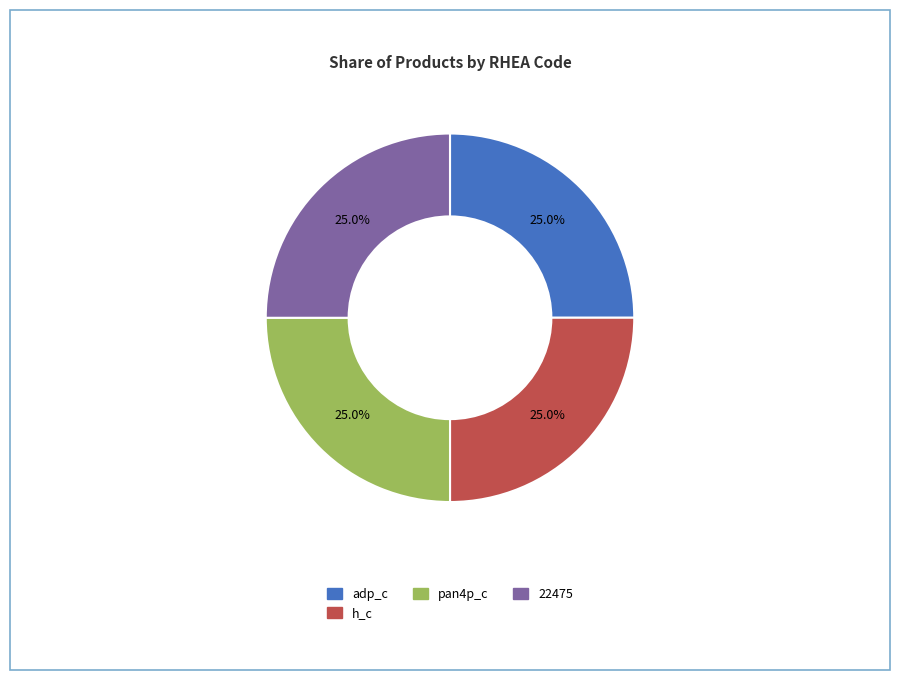

Does any single category account for the majority?

No